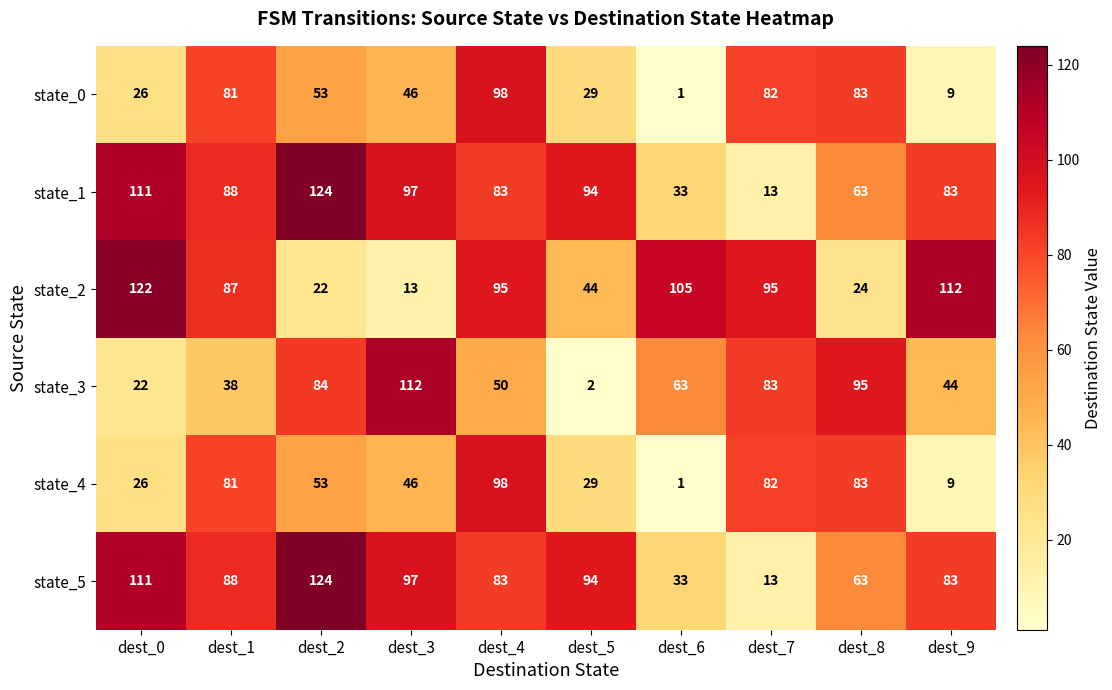

How many distinct data groups are displayed?

6